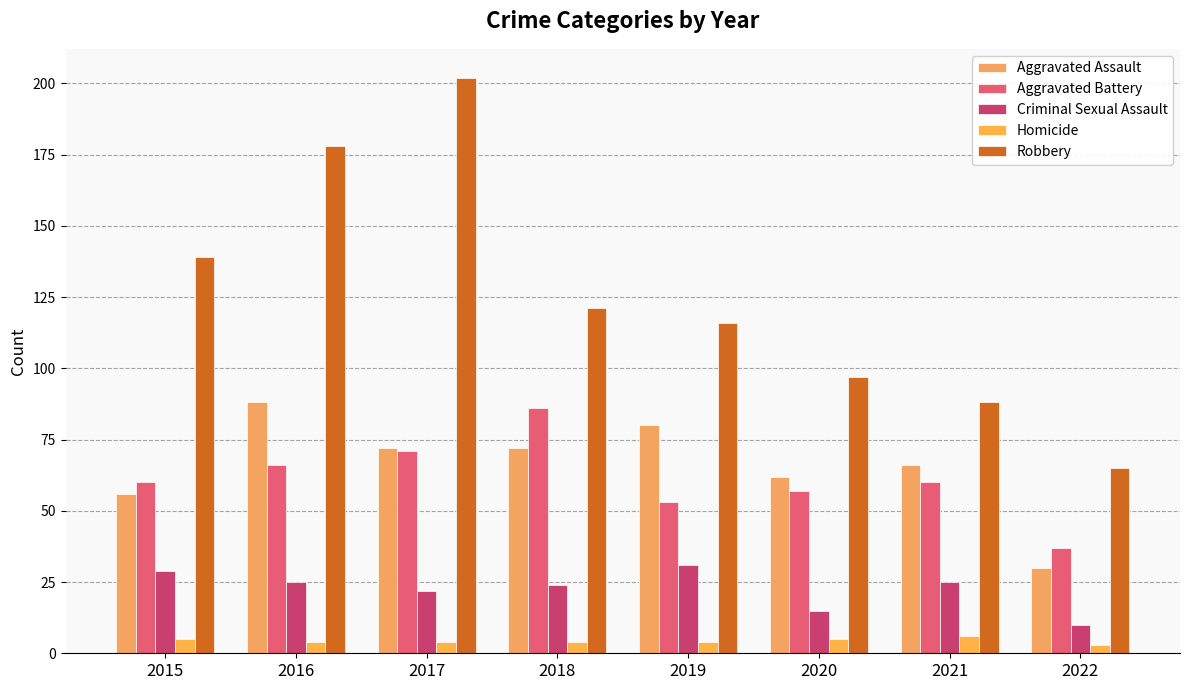

Reading right to left, transcribe all the data shown in this chart.

Aggravated Assault: 30	66	62	80	72	72	88	56
Aggravated Battery: 37	60	57	53	86	71	66	60
Criminal Sexual Assault: 10	25	15	31	24	22	25	29
Homicide: 3	6	5	4	4	4	4	5
Robbery: 65	88	97	116	121	202	178	139